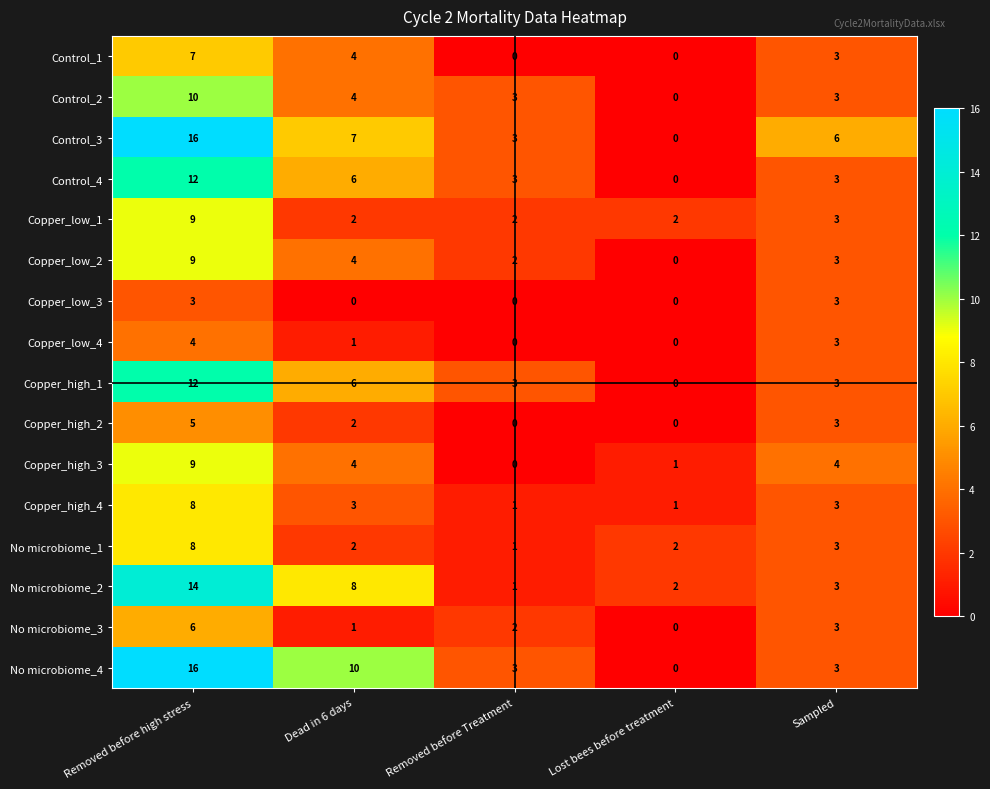

What is the average value of the No microbiome_1 series?

3